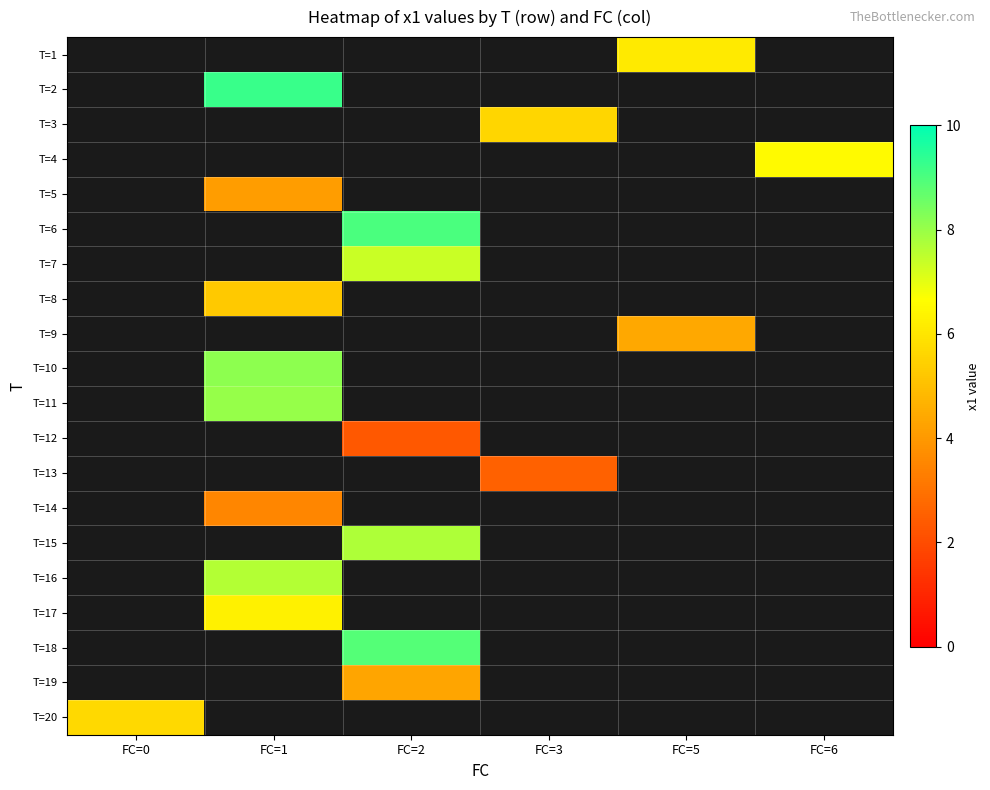

Between FC=3 and FC=0, which is larger?

FC=0